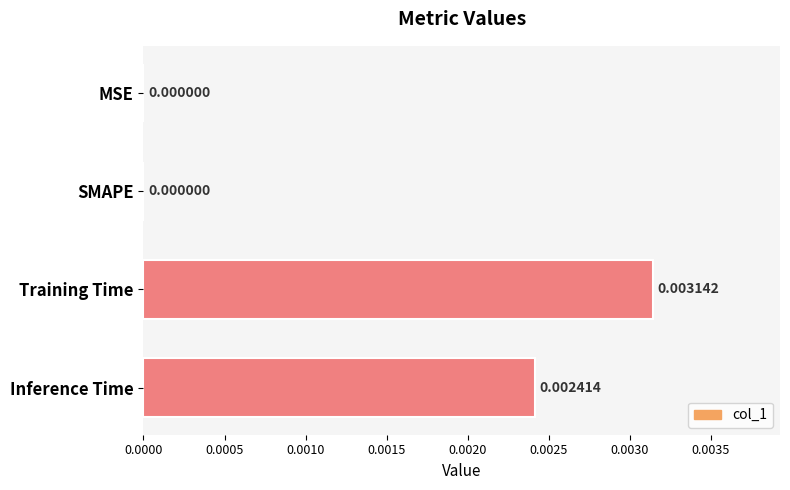

Between MSE and Training Time, which is larger?

Training Time